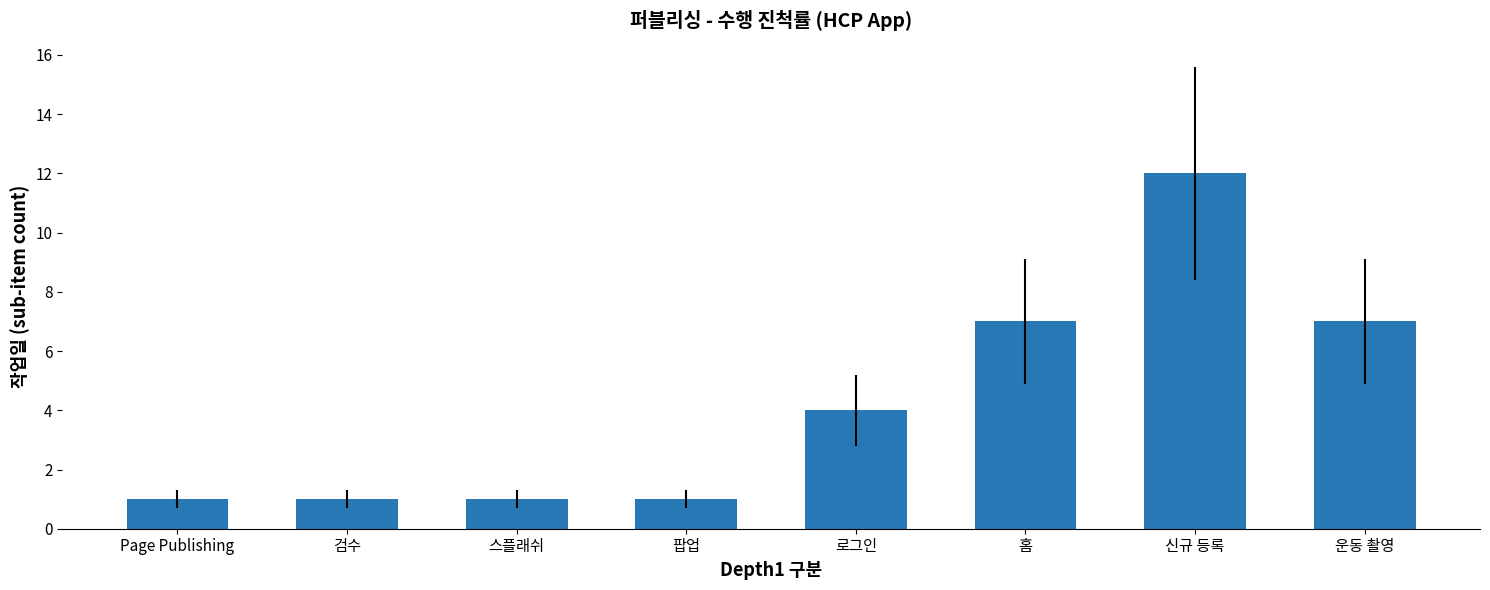

Does the chart contain any negative values?

No